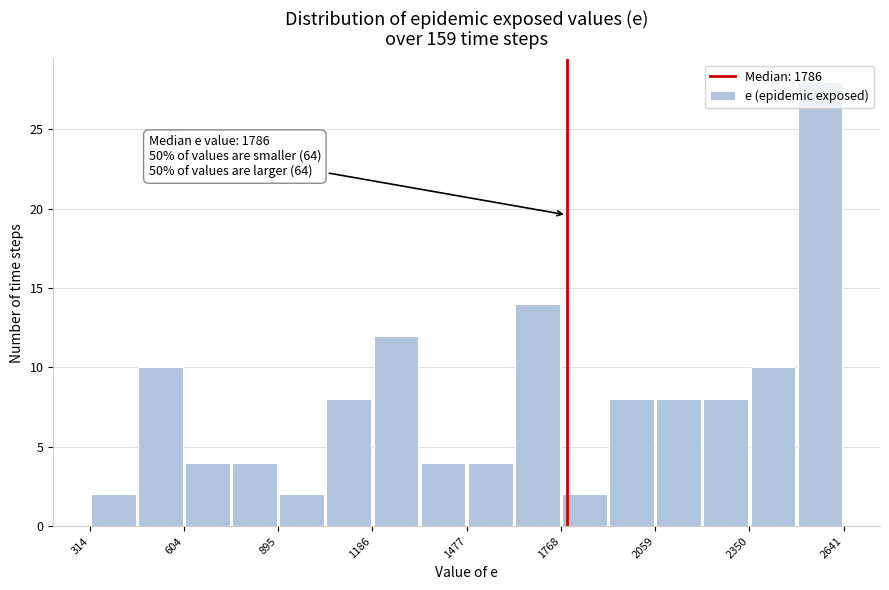

Around what value on the x-axis is the tallest bar? Give the approximate position of its centre, as read against the axis.

2550